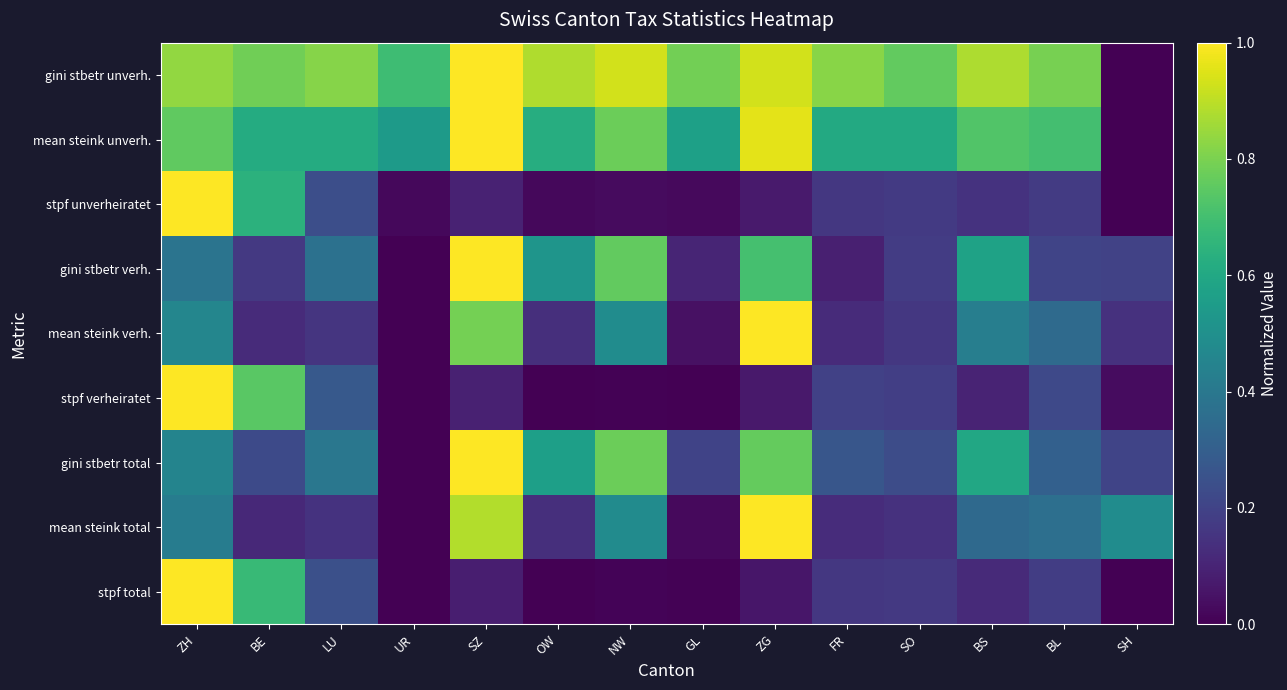

Rank the series by their maximum value, from highest to lowest.

stpf total, mean steink total, gini stbetr total, stpf verheiratet, mean steink verh., gini stbetr verh., stpf unverheiratet, mean steink unverh., gini stbetr unverh.